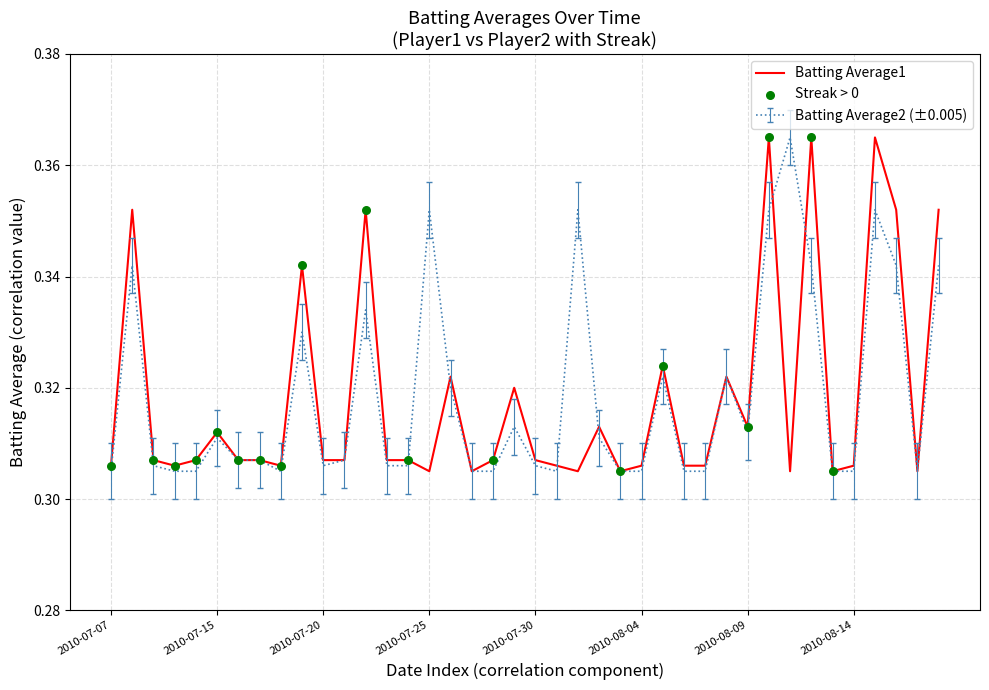

Is this an area chart (filled region under the line)?

No